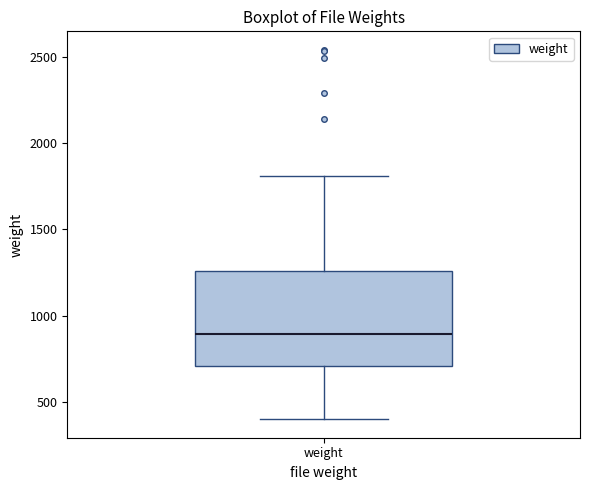

Read this box plot against the y-axis: the position of the median line, the range covered by the box, and the ends of both whiskers. The values are not printed on the chart, so give them approximately, as read against the axis.

median 900, box 700 to 1250, whiskers 400 to 1800